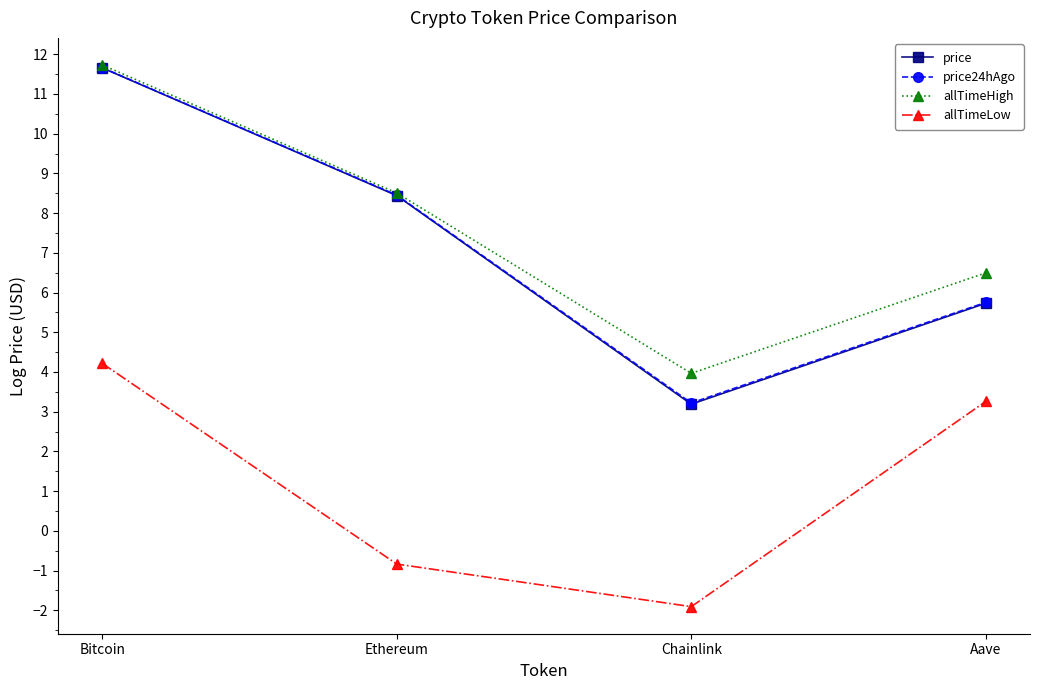

How many values in the allTimeLow series exceed 3?

2